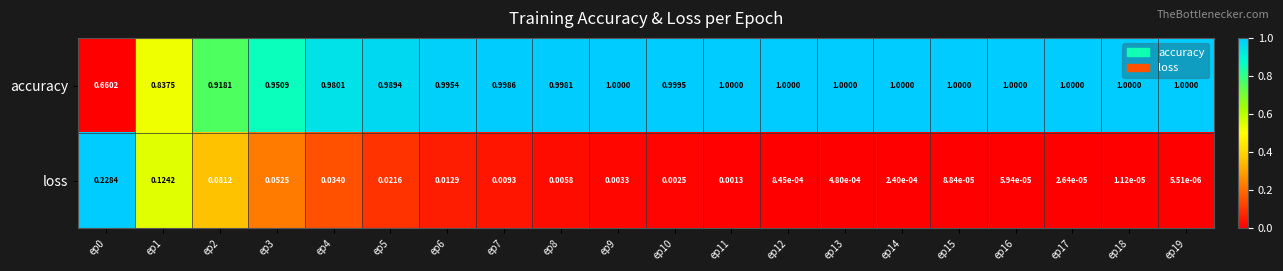

List the series in order of their overall mean, lowest first.

loss, accuracy